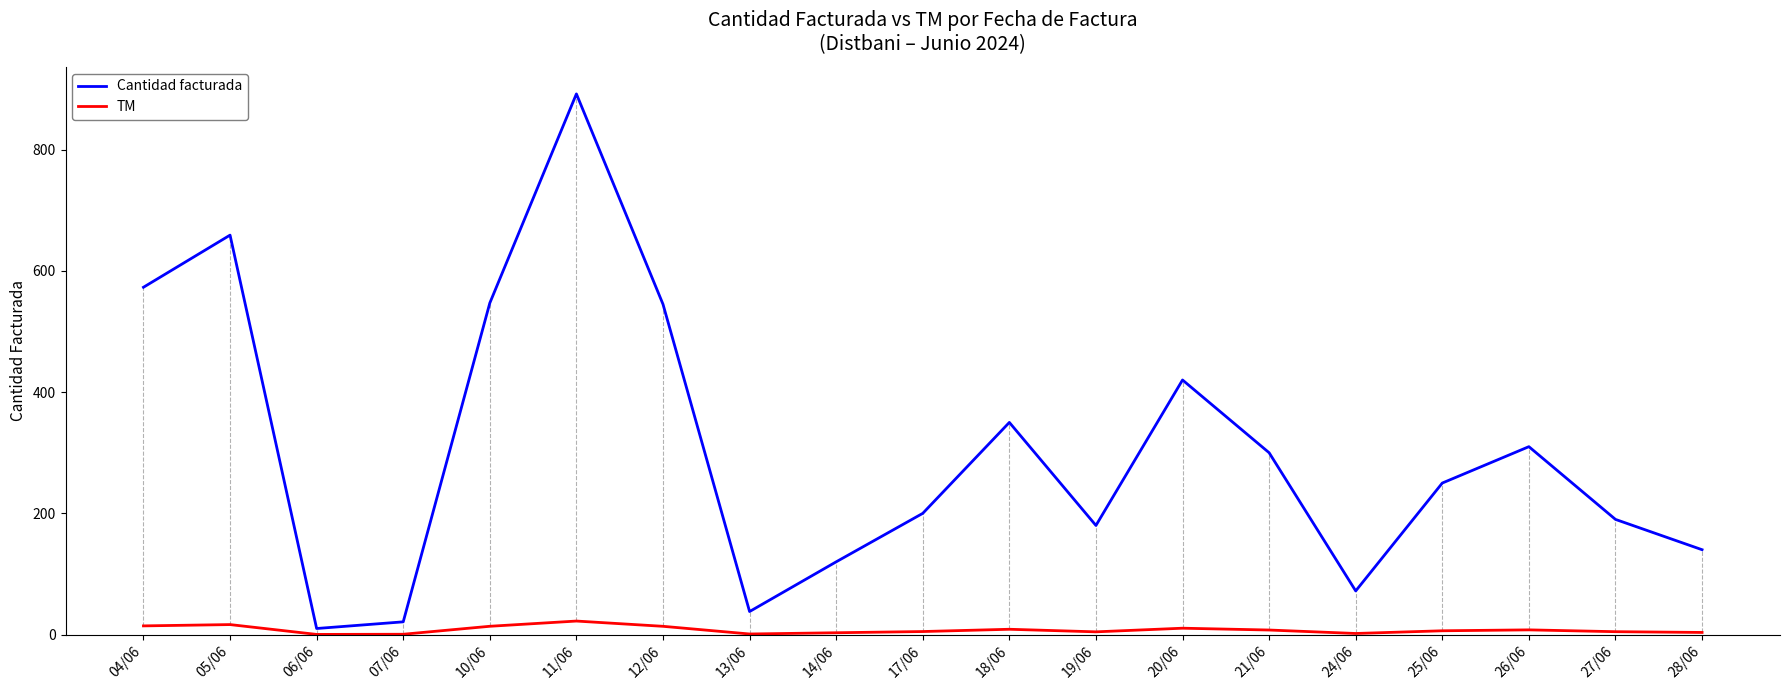

What is the difference between the maximum and second lowest values in the TM series?

21.8